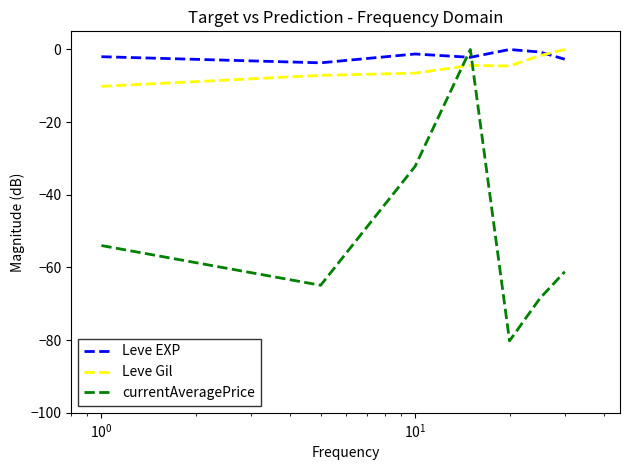

What is the lowest value of the Leve EXP series?

-3.7